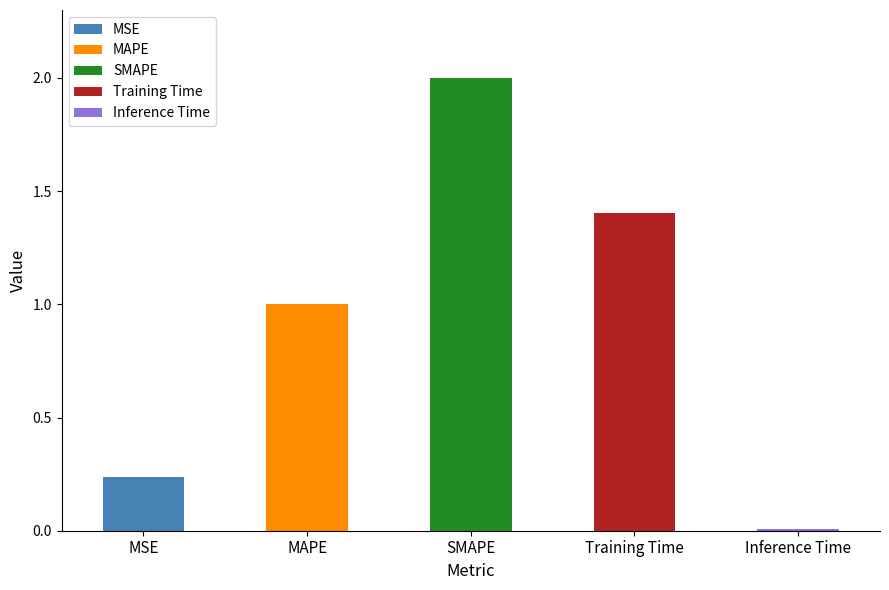

What position from the right is MAPE?

4